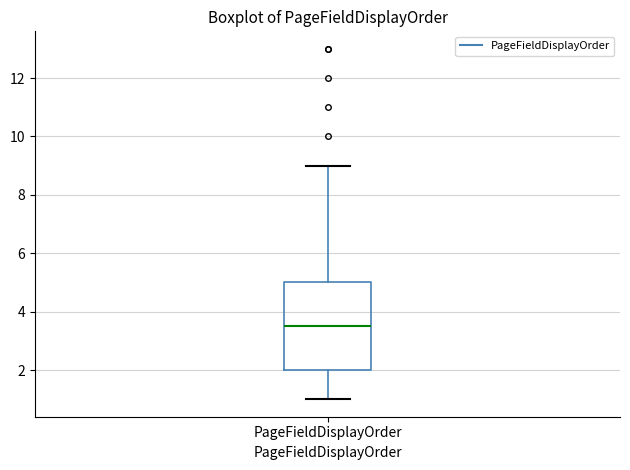

Transcribe this box plot: give where the median line is, the range the box spans, and where the two whiskers end, as read against the y-axis. The values are not printed on the chart, so give them approximately, as read against the axis.

median 3.6, box 2.0 to 5.0, whiskers 1.0 to 9.0